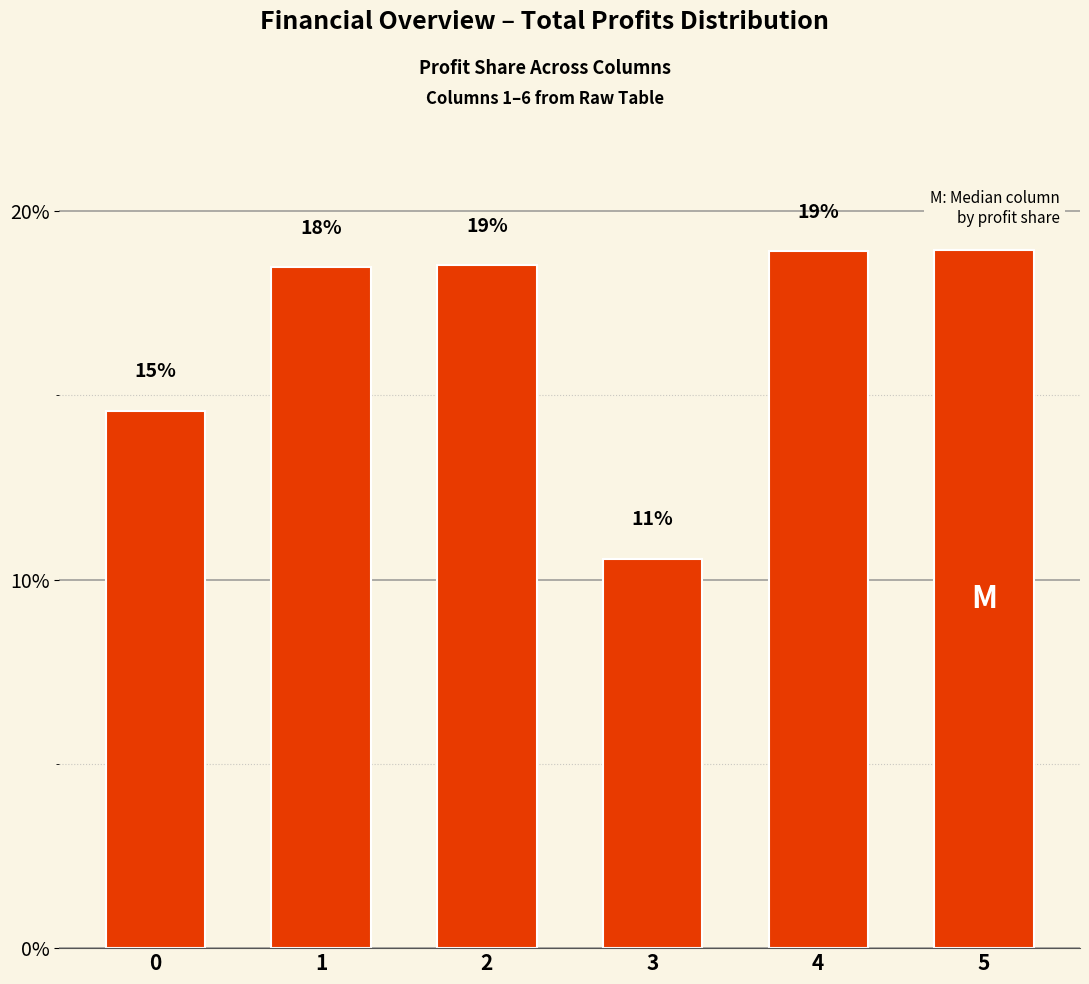

At which category does the chart reach its peak across all series?

5